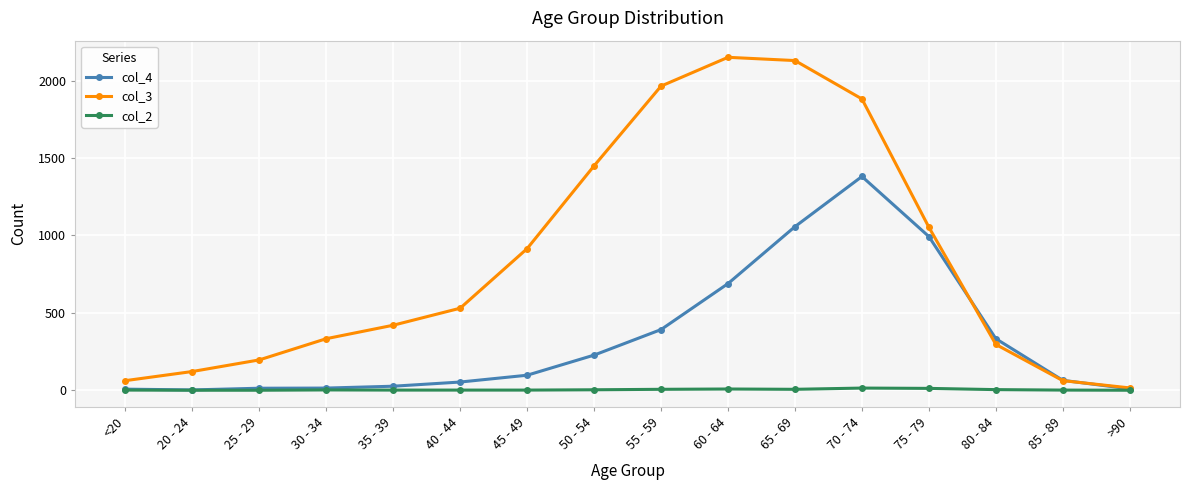

Where is col_4 nearest to the value 691?

60 - 64